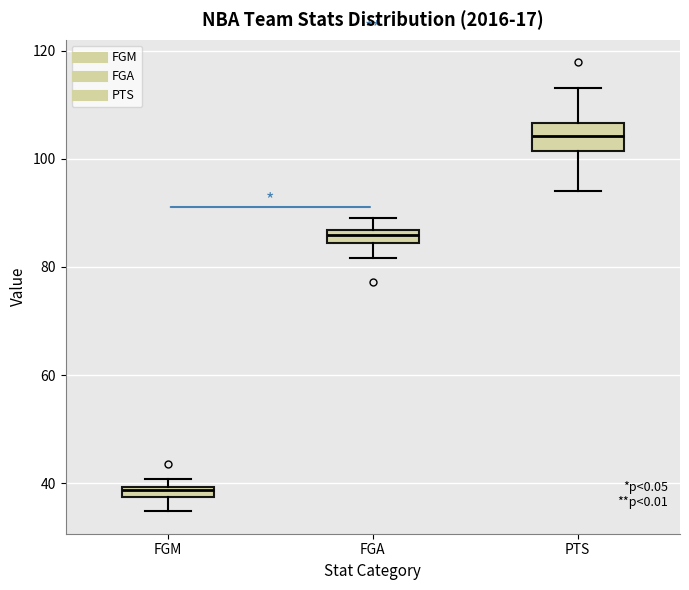

Where is the lower edge of the box for FGA on the y-axis? The values are not printed on the chart, so give them approximately, as read against the axis.

84